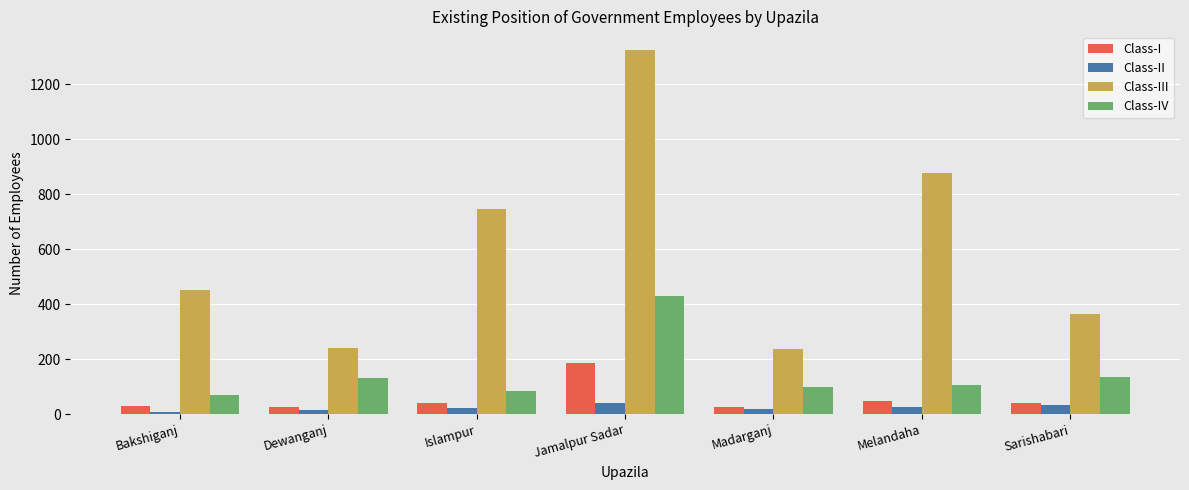

At which category does the chart reach its peak across all series?

Jamalpur Sadar